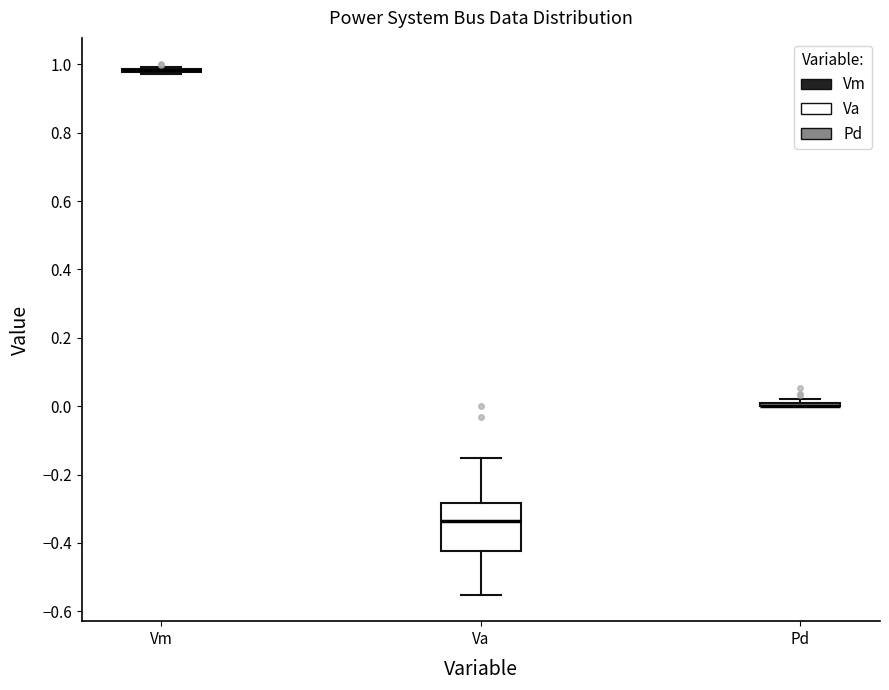

Where does the lower whisker of the box for Va end on the y-axis? The values are not printed on the chart, so give them approximately, as read against the axis.

-0.56